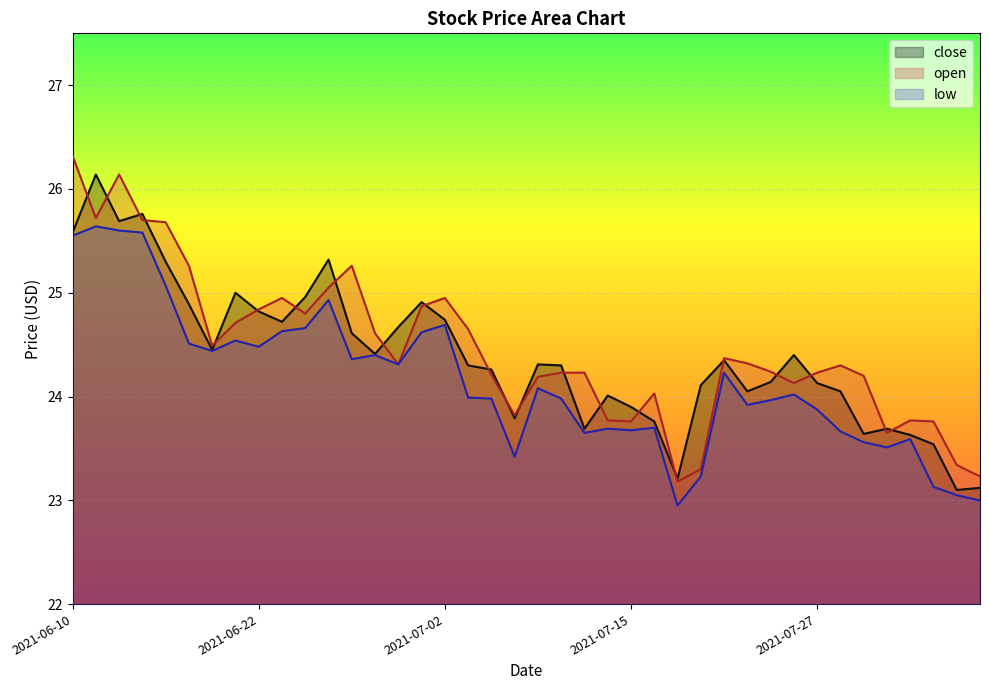

What is the value of the low point at the 28th from the left?

23.2